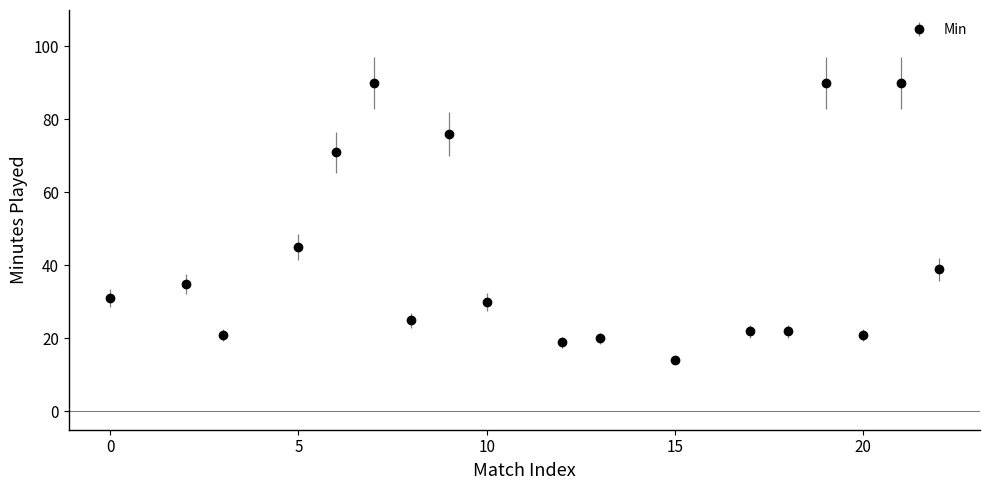

What is the minimum value shown in the chart?

14